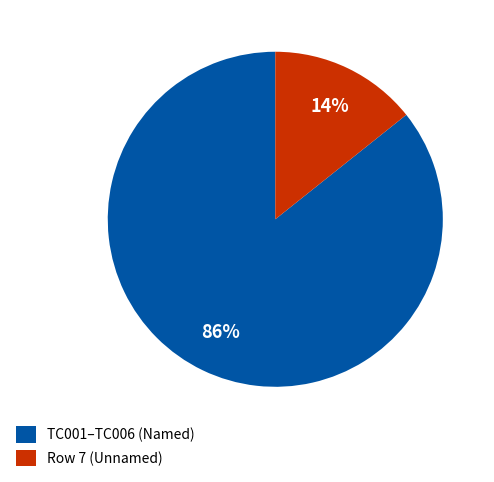

Which has a higher value, Row 7 (Unnamed) or TC001–TC006 (Named)?

TC001–TC006 (Named)